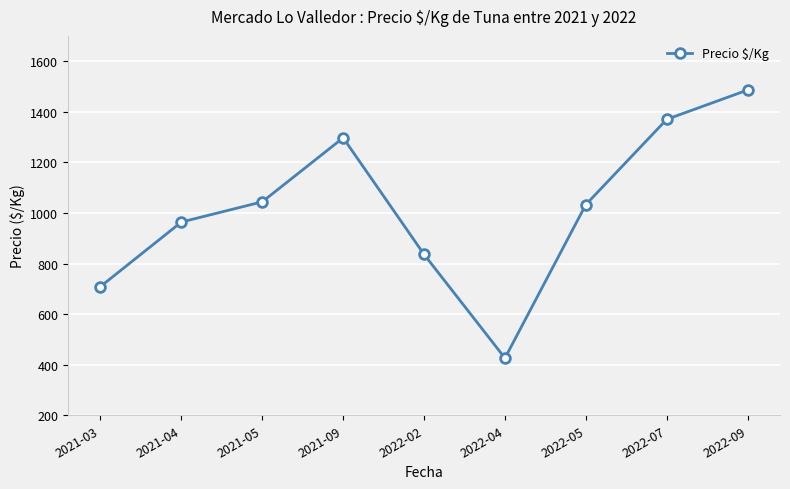

What is the change in value from 2021-04 to 2022-02?

-128